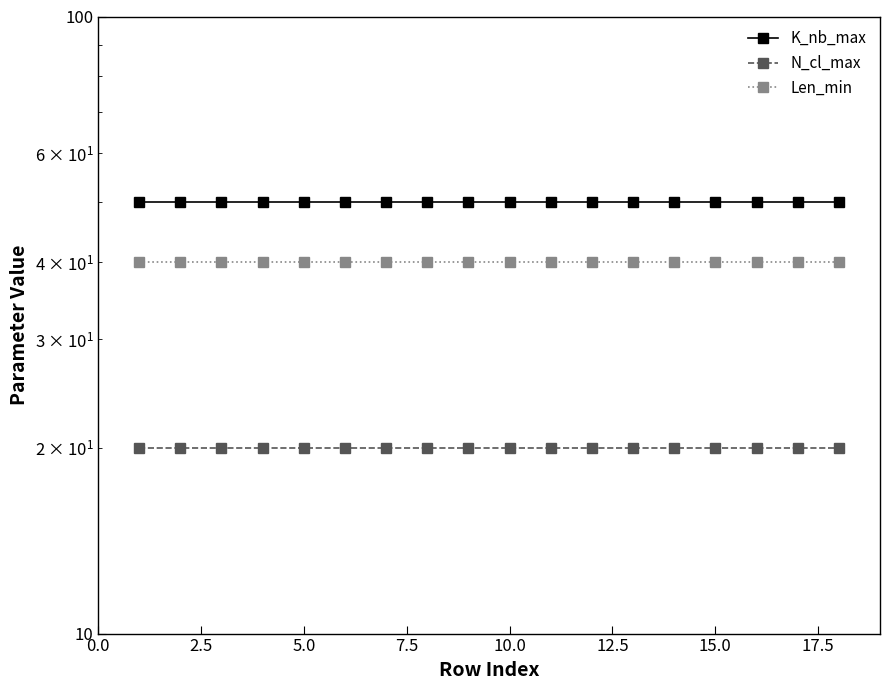

True or false: N_cl_max and K_nb_max cross at least once.

False